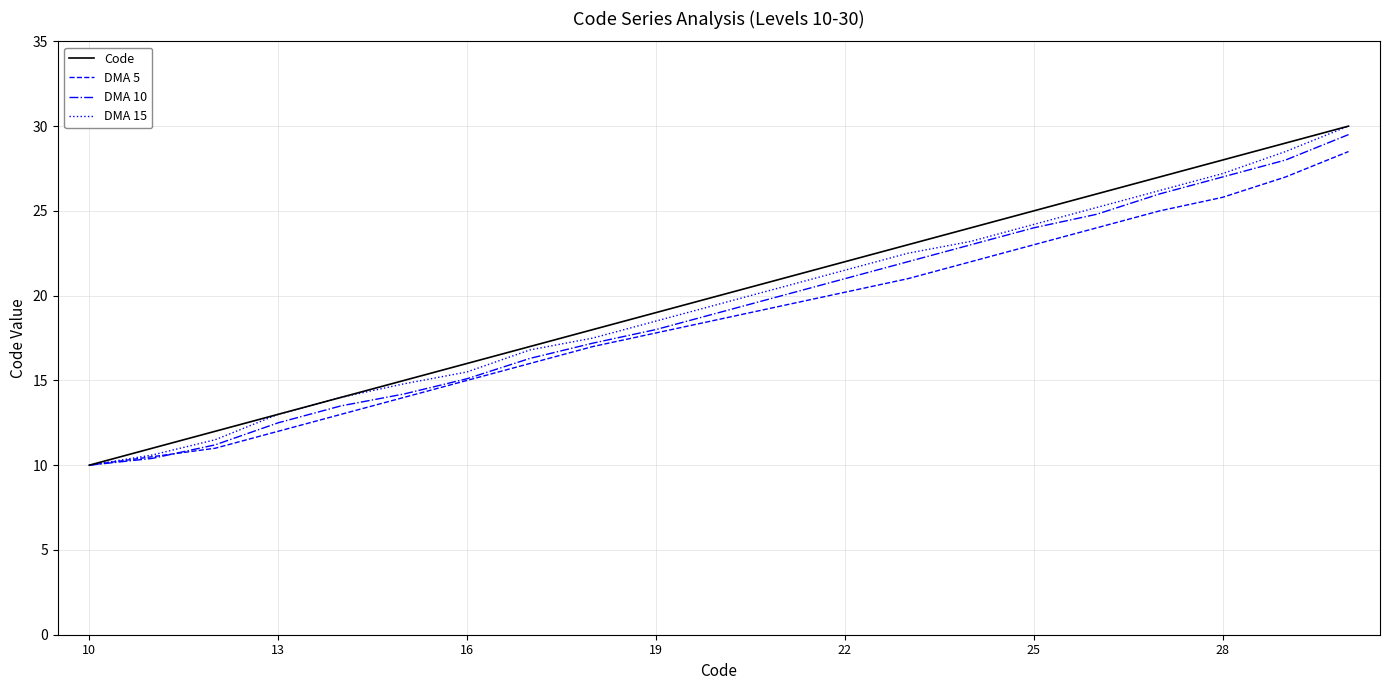

What is the highest value of the Code series?

30.0